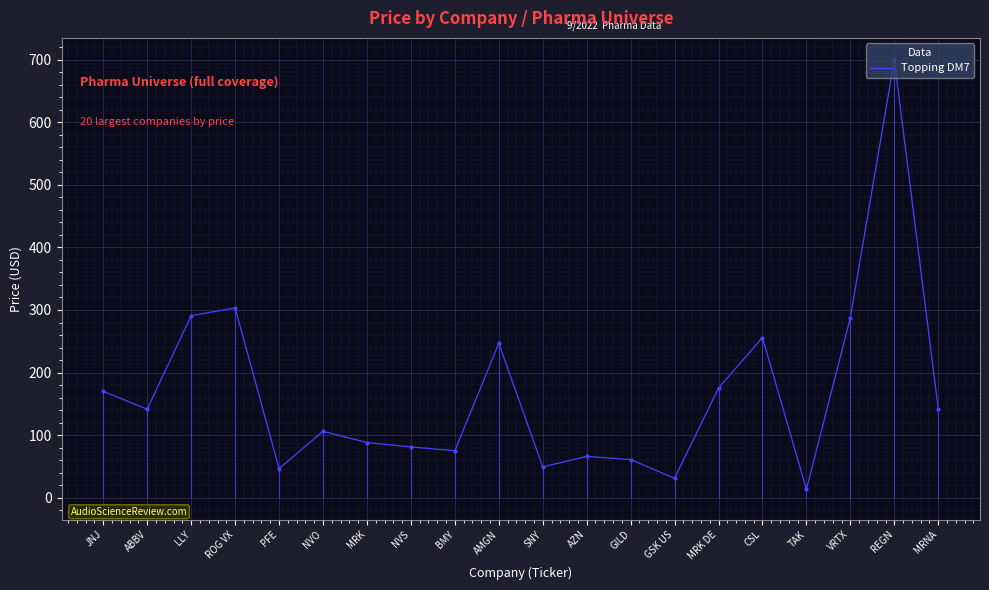

What is the ratio of the value at AMGN to the value at GSK US?

8.0